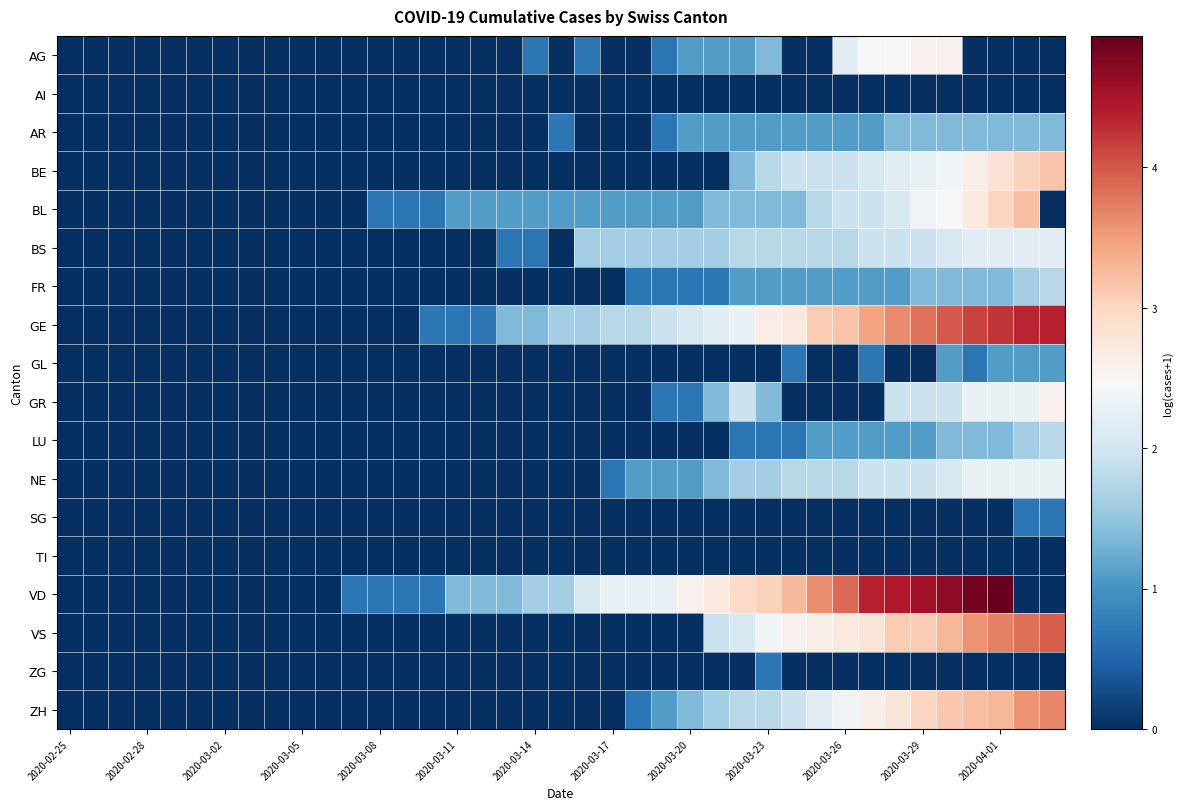

Reading left to right, transcribe all the data shown in this chart.

AG: 0.0	0.0	0.0	0.0	0.0	0.0	0.0	0.0	0.0	0.0	0.0	0.0	0.0	0.0	0.0	0.0	0.0	0.0	0.7	0.0	0.7	0.0	0.0	0.7	1.1	1.1	1.1	1.4	0.0	0.0	2.2	2.5	2.5	2.6	2.6	0.0	0.0	0.0	0.0
AI: 0.0	0.0	0.0	0.0	0.0	0.0	0.0	0.0	0.0	0.0	0.0	0.0	0.0	0.0	0.0	0.0	0.0	0.0	0.0	0.0	0.0	0.0	0.0	0.0	0.0	0.0	0.0	0.0	0.0	0.0	0.0	0.0	0.0	0.0	0.0	0.0	0.0	0.0	0.0
AR: 0.0	0.0	0.0	0.0	0.0	0.0	0.0	0.0	0.0	0.0	0.0	0.0	0.0	0.0	0.0	0.0	0.0	0.0	0.0	0.7	0.0	0.0	0.0	0.7	1.1	1.1	1.1	1.1	1.1	1.1	1.1	1.1	1.4	1.4	1.4	1.4	1.4	1.4	1.4
BE: 0.0	0.0	0.0	0.0	0.0	0.0	0.0	0.0	0.0	0.0	0.0	0.0	0.0	0.0	0.0	0.0	0.0	0.0	0.0	0.0	0.0	0.0	0.0	0.0	0.0	0.0	1.4	1.8	1.9	1.9	1.9	2.1	2.2	2.3	2.4	2.6	2.8	3.0	3.2
BL: 0.0	0.0	0.0	0.0	0.0	0.0	0.0	0.0	0.0	0.0	0.0	0.0	0.7	0.7	0.7	1.1	1.1	1.1	1.1	1.1	1.1	1.1	1.1	1.1	1.1	1.4	1.4	1.4	1.4	1.8	1.9	1.9	2.1	2.4	2.5	2.7	3.0	3.2	0.0
BS: 0.0	0.0	0.0	0.0	0.0	0.0	0.0	0.0	0.0	0.0	0.0	0.0	0.0	0.0	0.0	0.0	0.0	0.7	0.7	0.0	1.6	1.6	1.6	1.6	1.6	1.6	1.8	1.8	1.8	1.8	1.8	1.9	1.9	1.9	2.1	2.2	2.2	2.2	2.2
FR: 0.0	0.0	0.0	0.0	0.0	0.0	0.0	0.0	0.0	0.0	0.0	0.0	0.0	0.0	0.0	0.0	0.0	0.0	0.0	0.0	0.0	0.0	0.7	0.7	0.7	0.7	1.1	1.1	1.1	1.1	1.1	1.1	1.1	1.4	1.4	1.4	1.4	1.6	1.8
GE: 0.0	0.0	0.0	0.0	0.0	0.0	0.0	0.0	0.0	0.0	0.0	0.0	0.0	0.0	0.7	0.7	0.7	1.4	1.4	1.6	1.6	1.8	1.8	1.9	2.1	2.2	2.3	2.6	2.7	3.1	3.2	3.4	3.6	3.8	4.0	4.1	4.2	4.3	4.4
GL: 0.0	0.0	0.0	0.0	0.0	0.0	0.0	0.0	0.0	0.0	0.0	0.0	0.0	0.0	0.0	0.0	0.0	0.0	0.0	0.0	0.0	0.0	0.0	0.0	0.0	0.0	0.0	0.0	0.7	0.0	0.0	0.7	0.0	0.0	1.1	0.7	1.1	1.1	1.1
GR: 0.0	0.0	0.0	0.0	0.0	0.0	0.0	0.0	0.0	0.0	0.0	0.0	0.0	0.0	0.0	0.0	0.0	0.0	0.0	0.0	0.0	0.0	0.0	0.7	0.7	1.4	1.9	1.4	0.0	0.0	0.0	0.0	1.9	1.9	1.9	2.3	2.3	2.3	2.6
LU: 0.0	0.0	0.0	0.0	0.0	0.0	0.0	0.0	0.0	0.0	0.0	0.0	0.0	0.0	0.0	0.0	0.0	0.0	0.0	0.0	0.0	0.0	0.0	0.0	0.0	0.0	0.7	0.7	0.7	1.1	1.1	1.1	1.1	1.1	1.4	1.4	1.4	1.6	1.8
NE: 0.0	0.0	0.0	0.0	0.0	0.0	0.0	0.0	0.0	0.0	0.0	0.0	0.0	0.0	0.0	0.0	0.0	0.0	0.0	0.0	0.0	0.7	1.1	1.1	1.1	1.4	1.6	1.6	1.8	1.8	1.8	1.9	1.9	1.9	2.1	2.3	2.3	2.3	2.3
SG: 0.0	0.0	0.0	0.0	0.0	0.0	0.0	0.0	0.0	0.0	0.0	0.0	0.0	0.0	0.0	0.0	0.0	0.0	0.0	0.0	0.0	0.0	0.0	0.0	0.0	0.0	0.0	0.0	0.0	0.0	0.0	0.0	0.0	0.0	0.0	0.0	0.0	0.7	0.7
TI: 0.0	0.0	0.0	0.0	0.0	0.0	0.0	0.0	0.0	0.0	0.0	0.0	0.0	0.0	0.0	0.0	0.0	0.0	0.0	0.0	0.0	0.0	0.0	0.0	0.0	0.0	0.0	0.0	0.0	0.0	0.0	0.0	0.0	0.0	0.0	0.0	0.0	0.0	0.0
VD: 0.0	0.0	0.0	0.0	0.0	0.0	0.0	0.0	0.0	0.0	0.0	0.7	0.7	0.7	0.7	1.4	1.4	1.4	1.6	1.6	2.1	2.3	2.3	2.3	2.6	2.7	2.9	3.0	3.3	3.6	3.9	4.4	4.4	4.5	4.7	4.8	4.9	0.0	0.0
VS: 0.0	0.0	0.0	0.0	0.0	0.0	0.0	0.0	0.0	0.0	0.0	0.0	0.0	0.0	0.0	0.0	0.0	0.0	0.0	0.0	0.0	0.0	0.0	0.0	0.0	1.9	2.1	2.4	2.6	2.6	2.7	2.8	3.1	3.1	3.3	3.6	3.7	3.8	4.0
ZG: 0.0	0.0	0.0	0.0	0.0	0.0	0.0	0.0	0.0	0.0	0.0	0.0	0.0	0.0	0.0	0.0	0.0	0.0	0.0	0.0	0.0	0.0	0.0	0.0	0.0	0.0	0.0	0.7	0.0	0.0	0.0	0.0	0.0	0.0	0.0	0.0	0.0	0.0	0.0
ZH: 0.0	0.0	0.0	0.0	0.0	0.0	0.0	0.0	0.0	0.0	0.0	0.0	0.0	0.0	0.0	0.0	0.0	0.0	0.0	0.0	0.0	0.0	0.7	1.1	1.4	1.6	1.8	1.8	1.9	2.2	2.4	2.6	2.8	3.0	3.1	3.2	3.3	3.6	3.7